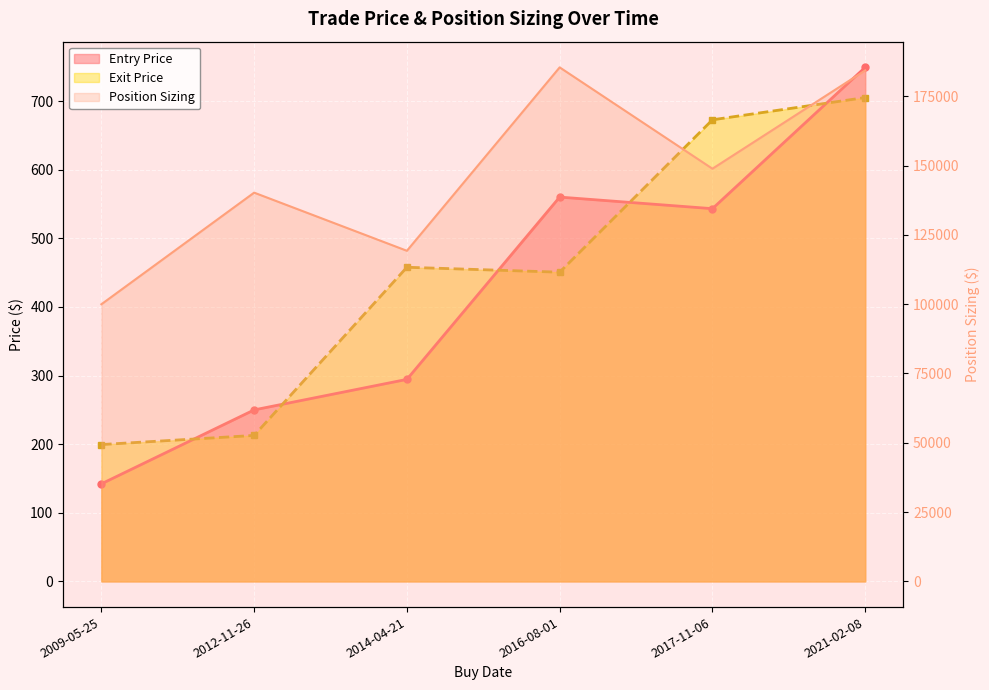

What position from the right is 2021-02-08?

1